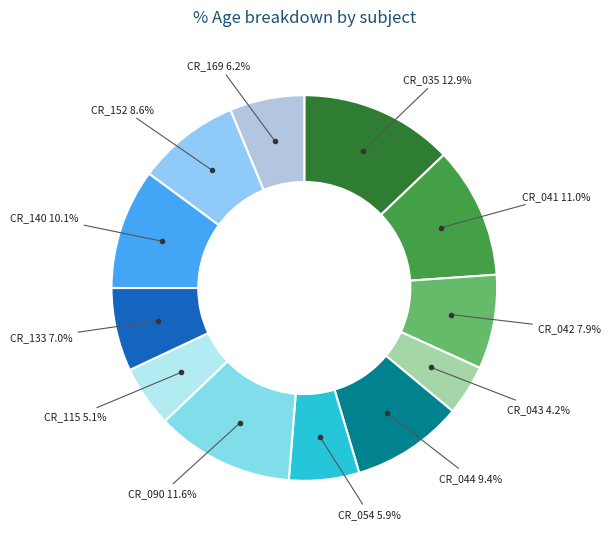

Count the number of slices in the pie.

12